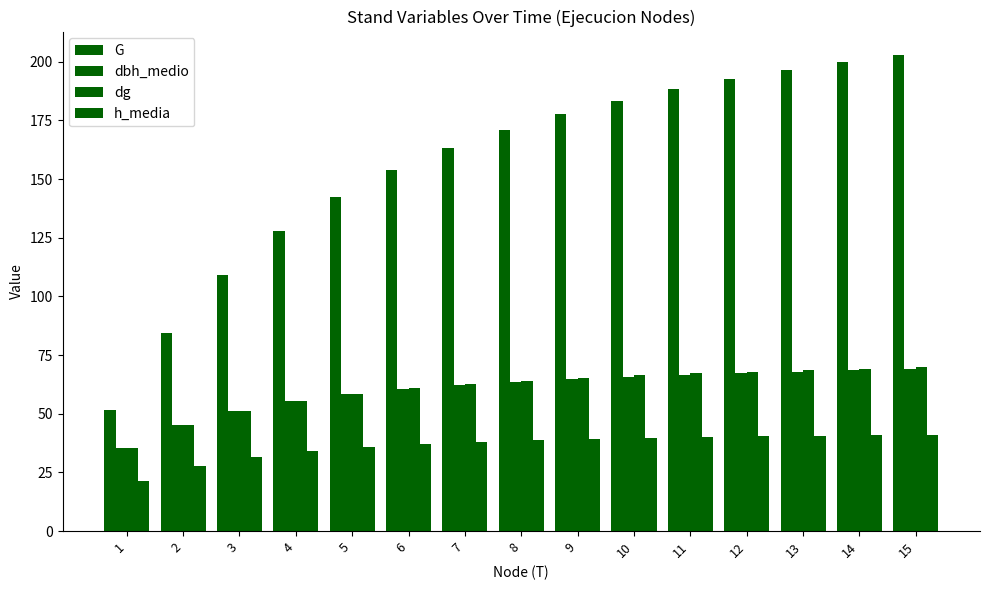

The value of h_media at 15 is 41.0. True or false?

True